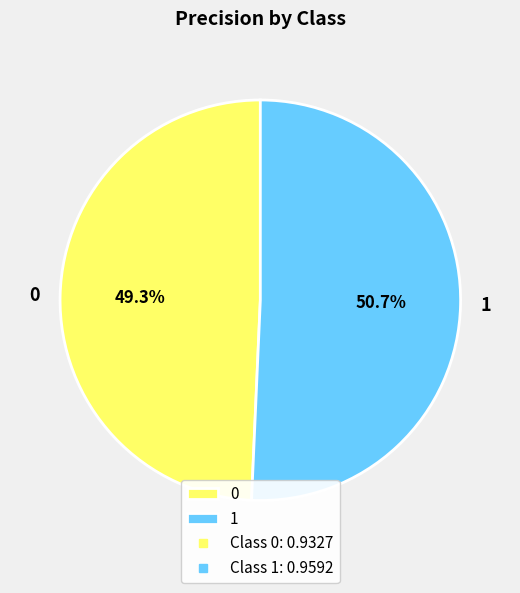

To the nearest percent, what percentage of the pie is 1?

51%